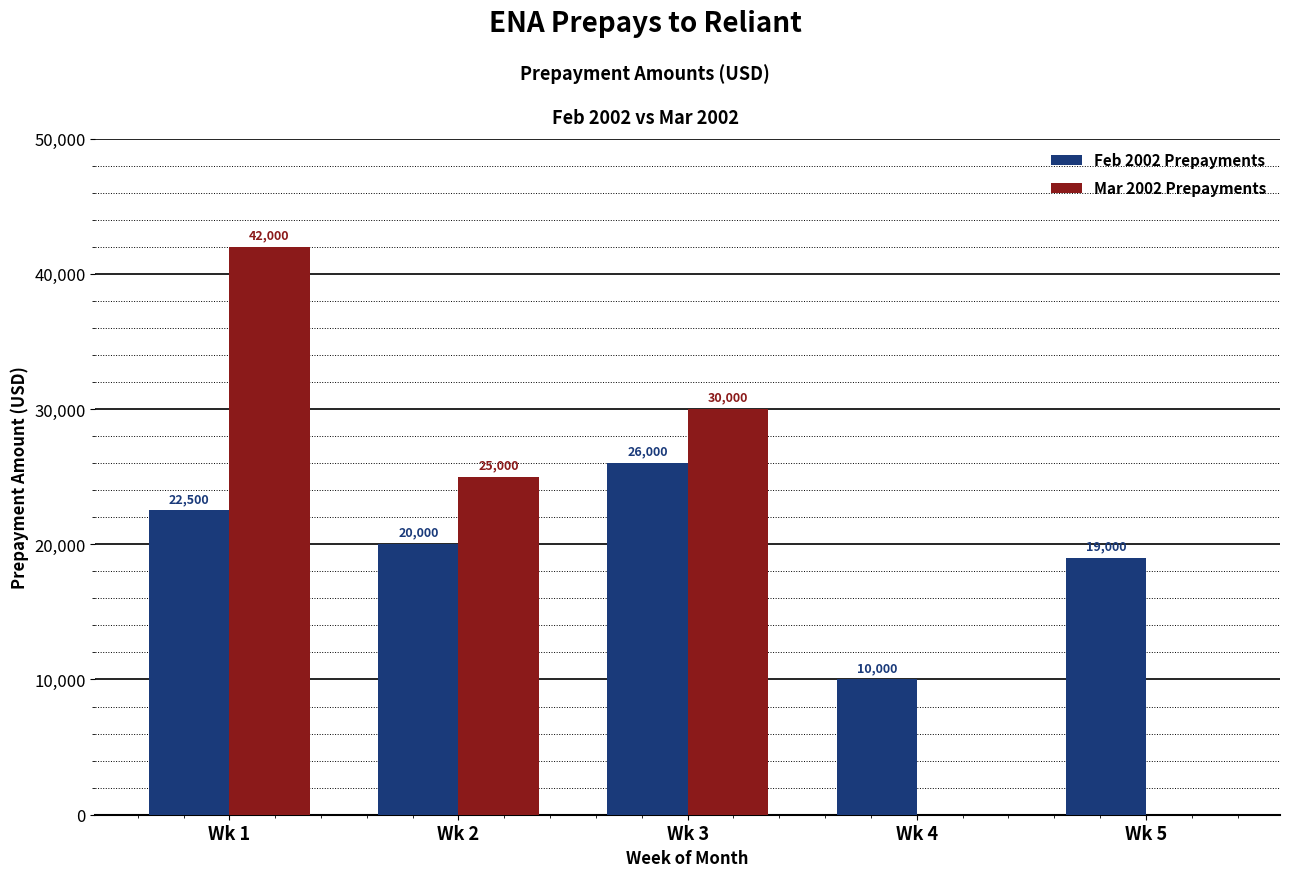

Which series has the largest total across all categories?

Feb 2002 Prepayments